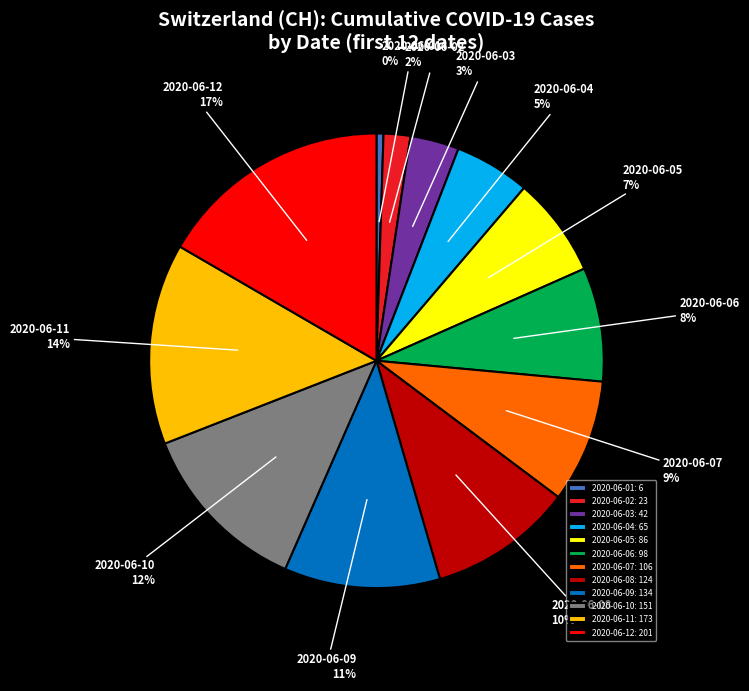

What percentage is the 2020-06-09 slice, to the nearest percent?

11%